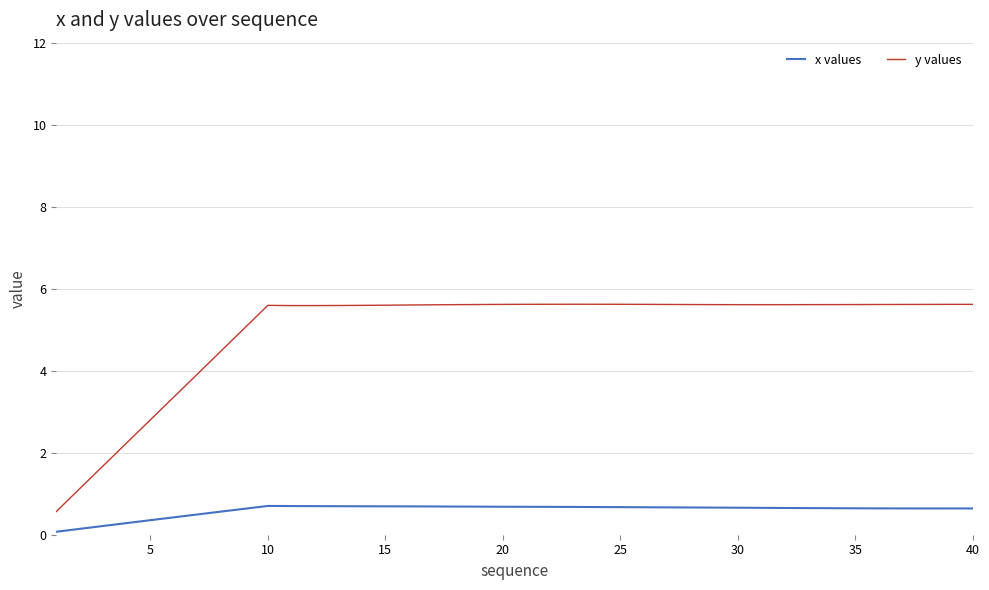

At how many categories does at least one series exceed 1?

39